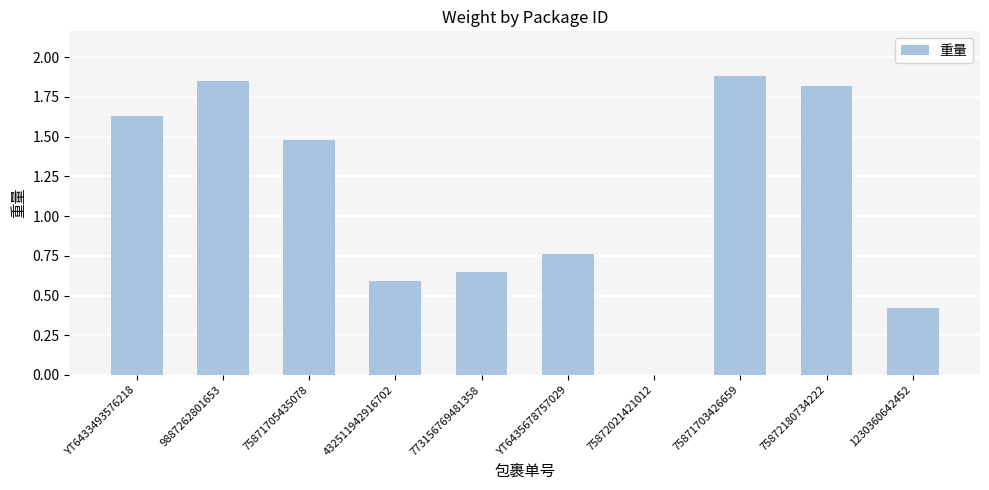

How many values are above zero?

9